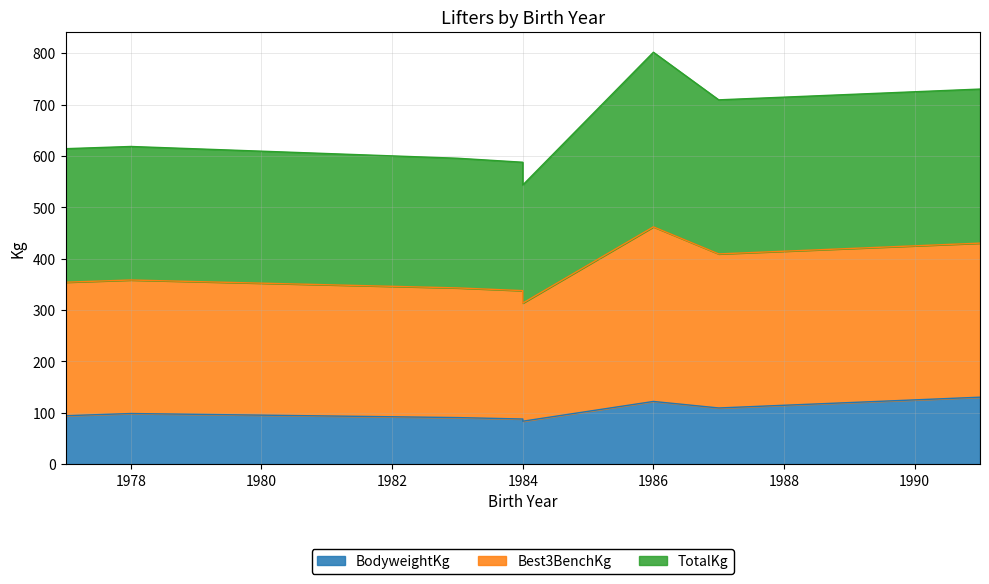

True or false: Best3BenchKg and BodyweightKg intersect in this chart.

False